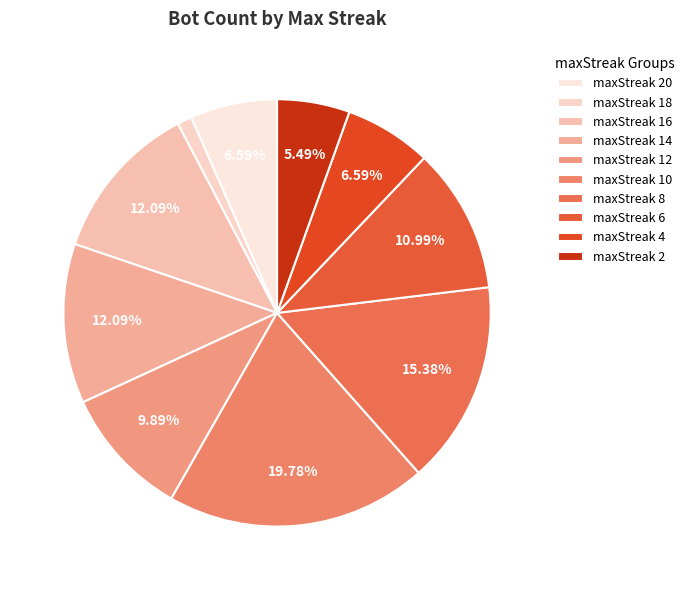

To the nearest percent, what percentage of the pie is maxStreak 6?

11%